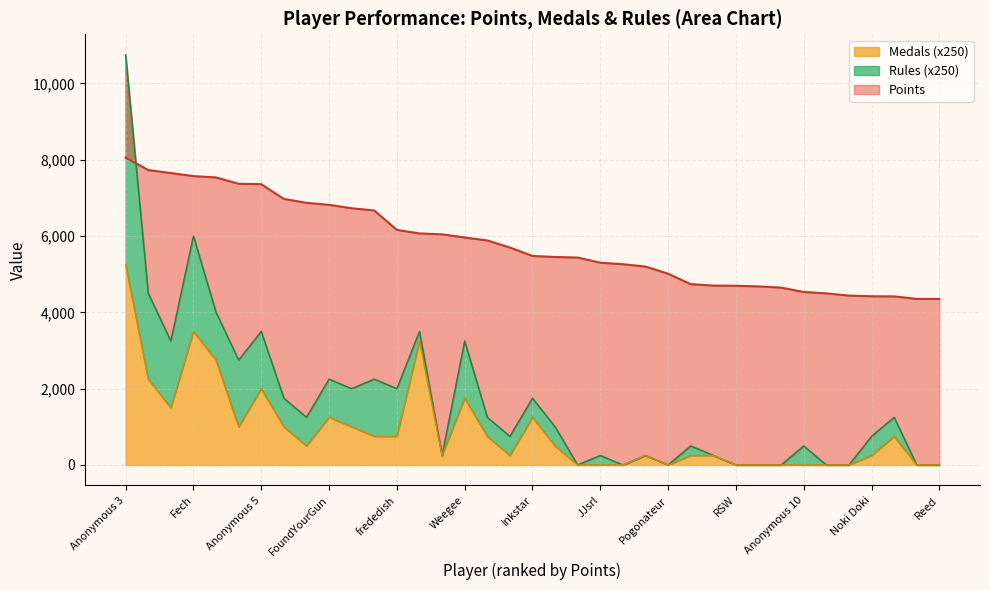

How many categories are shown in the chart?

37